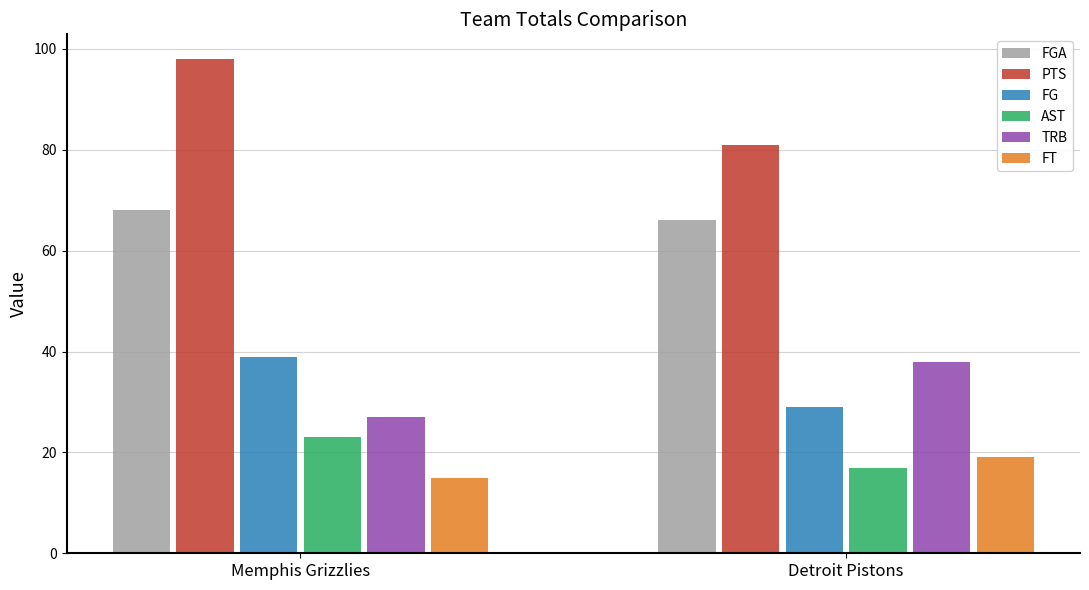

Which series has the widest spread of values?

PTS